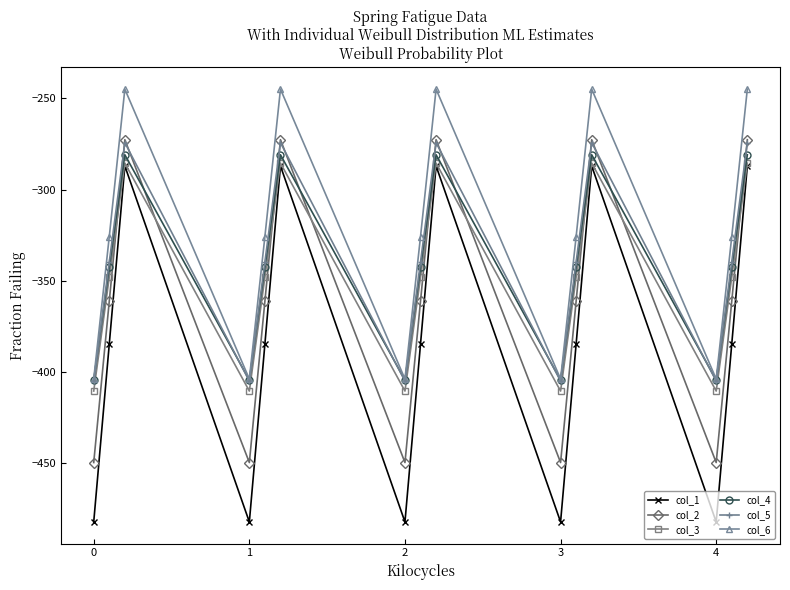

Reading left to right, extract all data points from this chart.

col_1: -482.0	-384.6	-287.1	-482.0	-384.6	-287.1	-482.0	-384.6	-287.1	-482.0	-384.6	-287.1	-482.0	-384.6	-287.1
col_2: -449.5	-361.1	-272.7	-449.5	-361.1	-272.7	-449.5	-361.1	-272.7	-449.5	-361.1	-272.7	-449.5	-361.1	-272.7
col_3: -410.3	-347.9	-285.5	-410.3	-347.9	-285.5	-410.3	-347.9	-285.5	-410.3	-347.9	-285.5	-410.3	-347.9	-285.5
col_4: -404.4	-342.7	-281.0	-404.4	-342.7	-281.0	-404.4	-342.7	-281.0	-404.4	-342.7	-281.0	-404.4	-342.7	-281.0
col_5: -404.9	-339.6	-274.4	-404.9	-339.6	-274.4	-404.9	-339.6	-274.4	-404.9	-339.6	-274.4	-404.9	-339.6	-274.4
col_6: -403.8	-325.7	-245.0	-403.8	-325.7	-245.0	-403.8	-325.7	-245.0	-403.8	-325.7	-245.0	-403.8	-325.7	-245.0